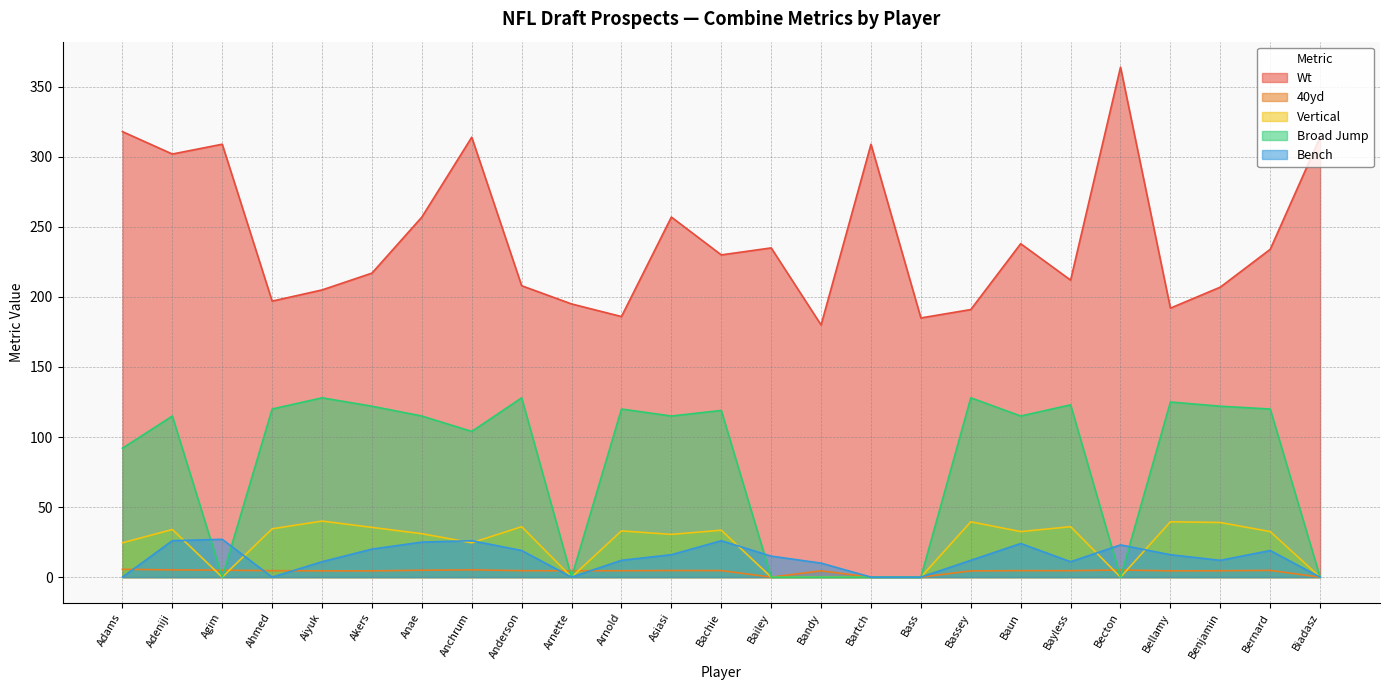

Does the chart have visible grid lines?

Yes